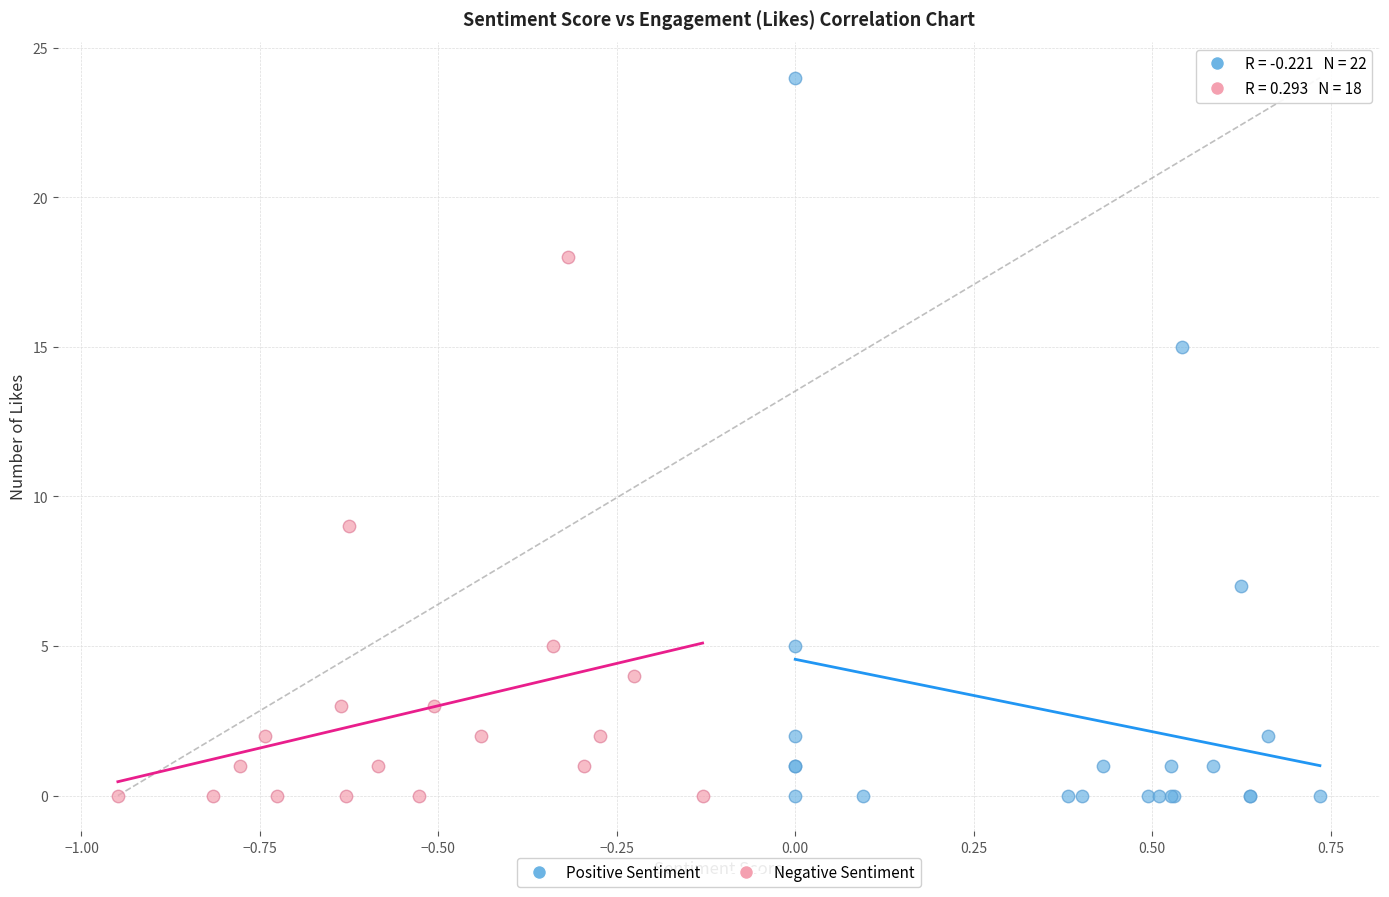

Which series contains the highest Y value?

Positive Sentiment